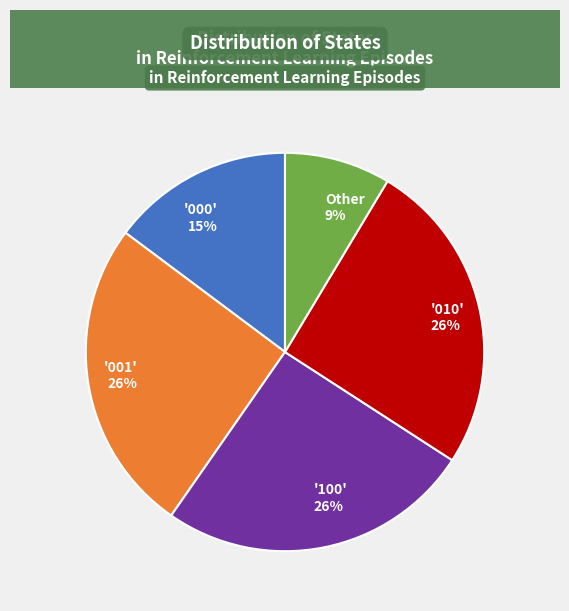

How many slices are in this pie chart?

5